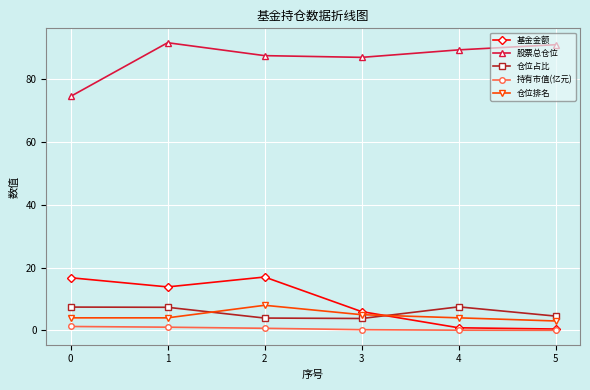

What value does the 仓位排名 series have at 4?

4.0